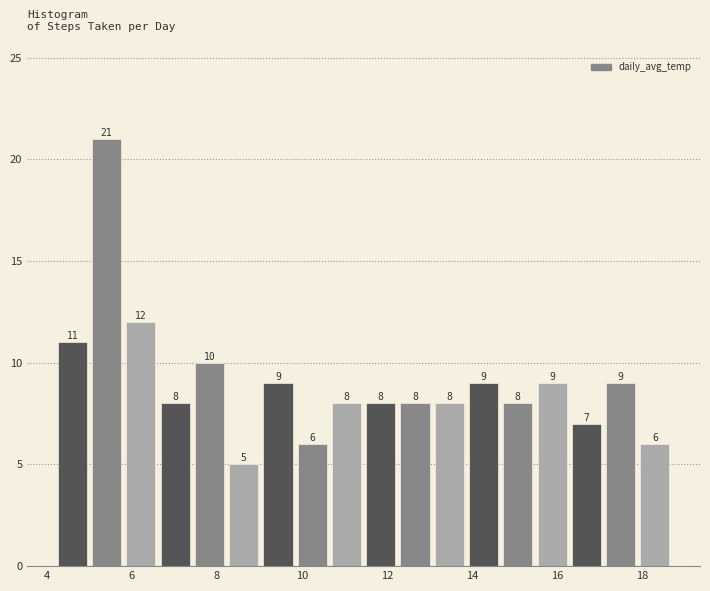

Reading left to right, transcribe this chart: for each bar, give the range it covers on the x-axis and its height. The bar edges are not printed on the chart, so give them approximately, as read against the axis.

4.2 to 5.0: 11
5.0 to 5.8: 21
5.8 to 6.6: 12
6.6 to 7.4: 8
7.4 to 8.2: 10
8.2 to 9.0: 5
9.0 to 9.8: 9
9.8 to 10.6: 6
10.6 to 11.4: 8
11.4 to 12.2: 8
12.2 to 13.0: 8
13.0 to 13.8: 8
13.8 to 14.6: 9
14.6 to 15.4: 8
15.4 to 16.2: 9
16.2 to 17.0: 7
17.0 to 17.8: 9
17.8 to 18.8: 6